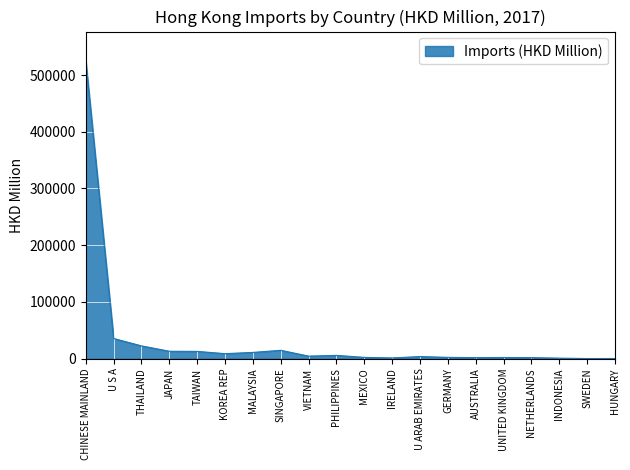

Between THAILAND and NETHERLANDS, which is larger?

THAILAND